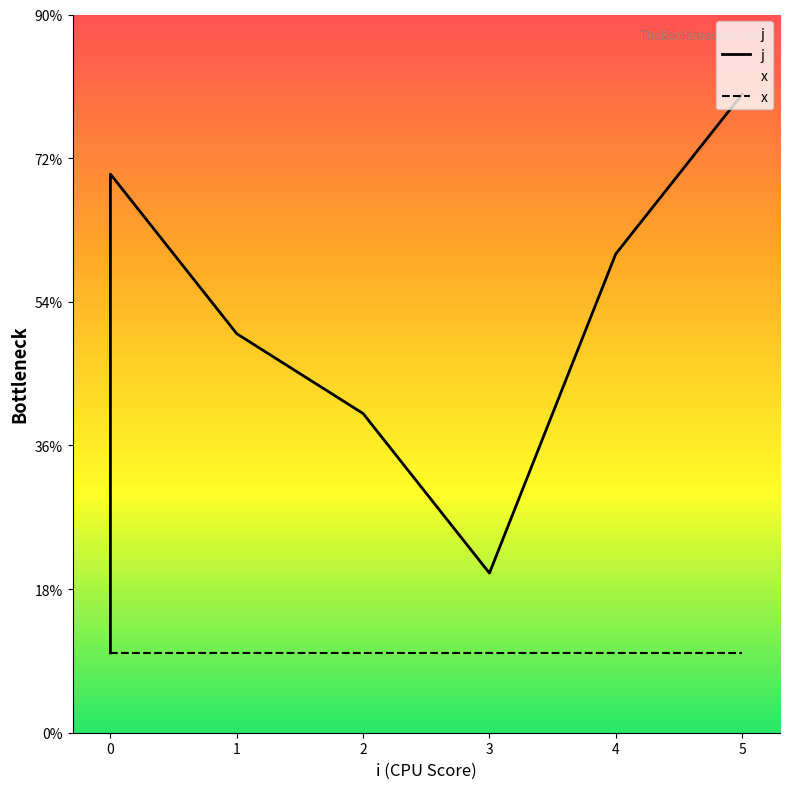

The value at 5 is 3. True or false?

False